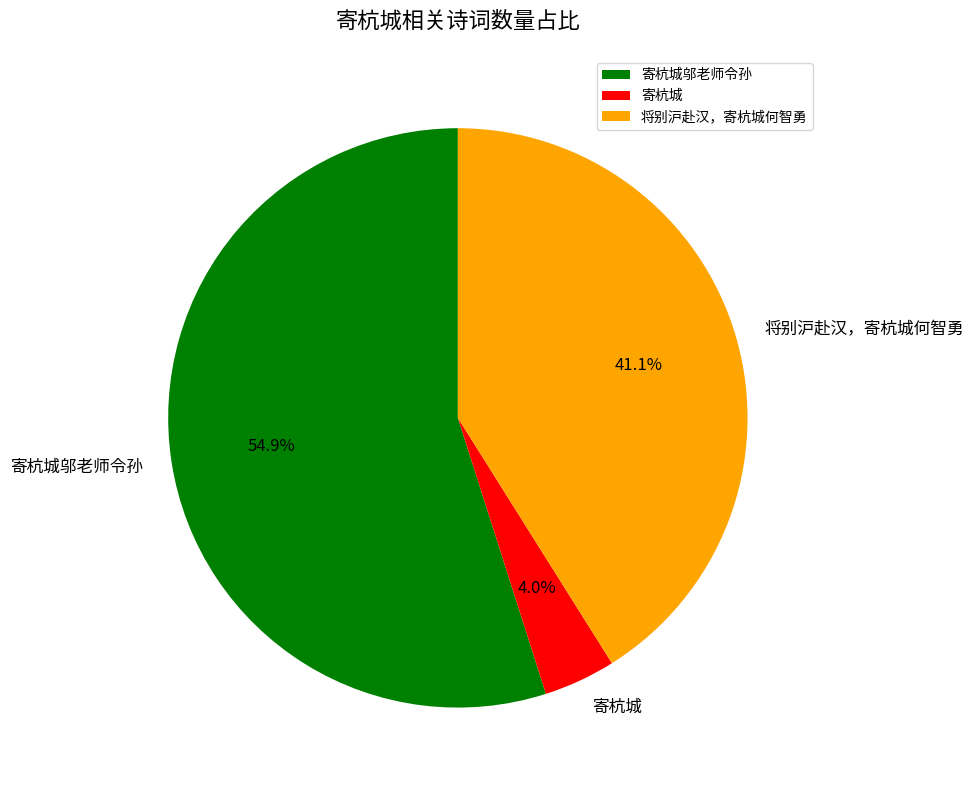

Between 寄杭城 and 将别沪赴汉，寄杭城何智勇, which is larger?

将别沪赴汉，寄杭城何智勇